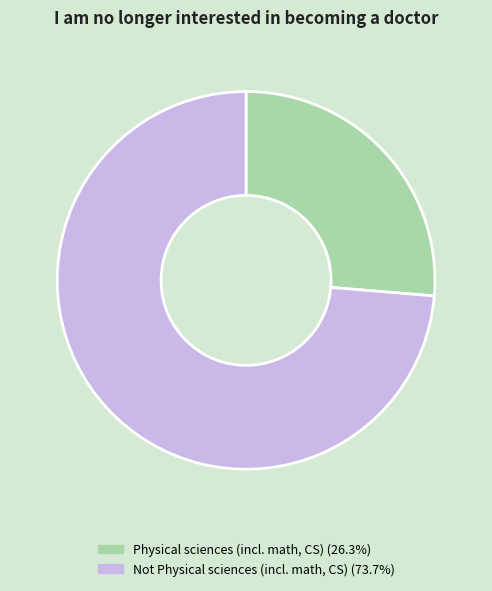

True or false: Physical sciences (incl. math, CS) accounts for 39% of the total.

False